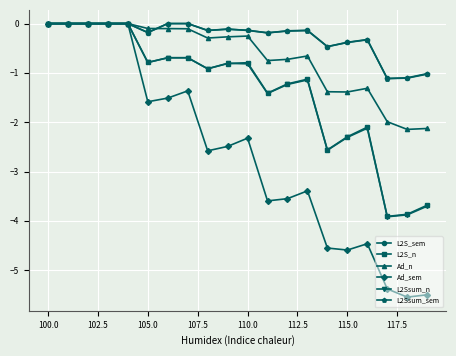

Which series has the largest range (max minus min)?

Ad_sem